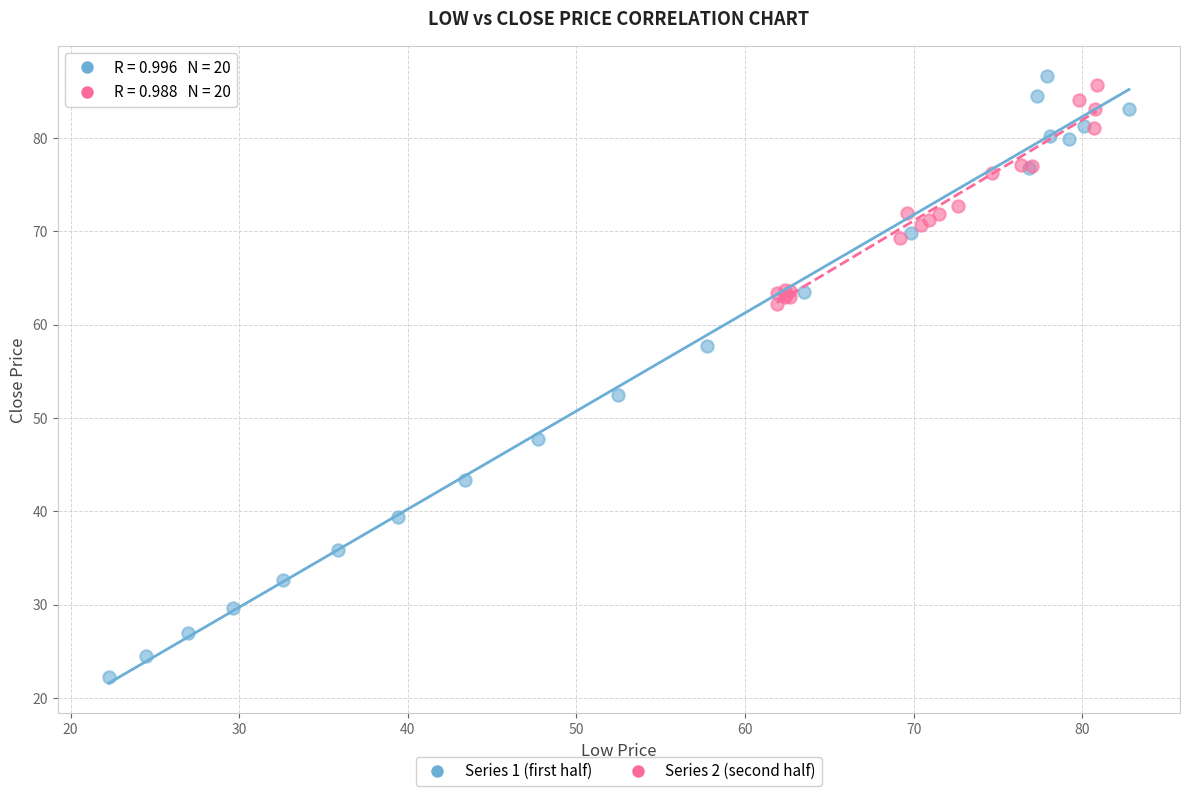

Which series has the widest spread of Y values?

Series 1 (first half)